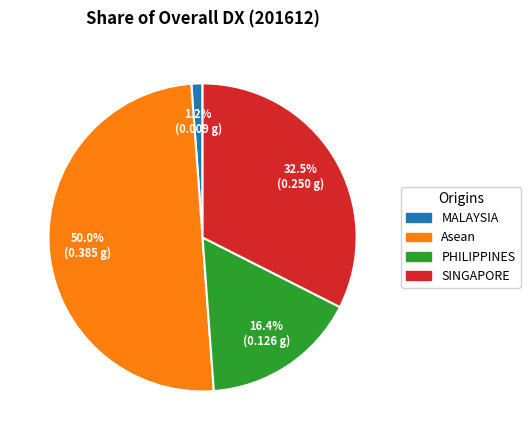

How many slices are in this pie chart?

4